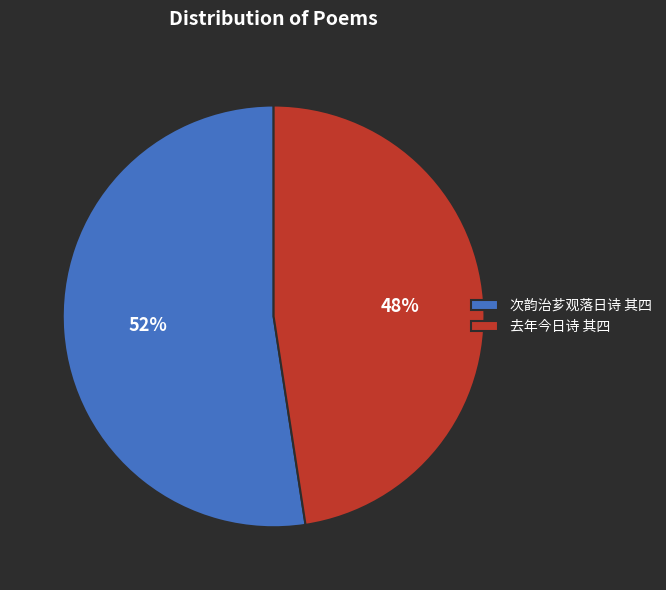

To the nearest percent, what percentage of the pie is 次韵治芗观落日诗 其四?

52%